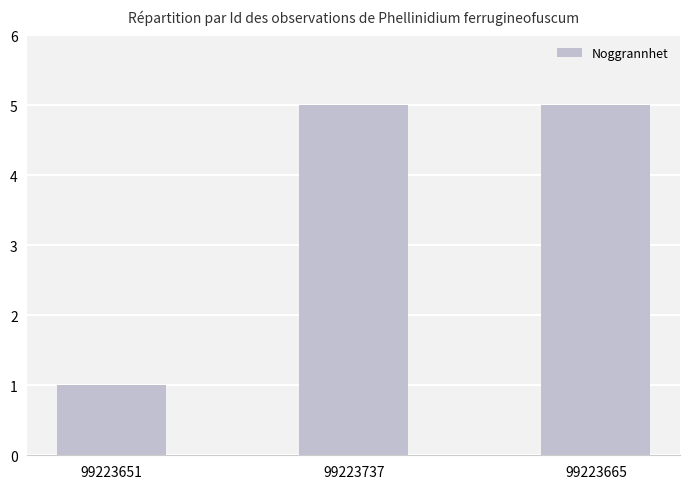

What is the label of the 1st bar from the left?

99223651